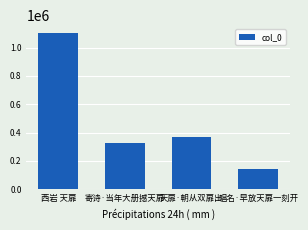

Where does the data first go above 368578?

西岩 天扉